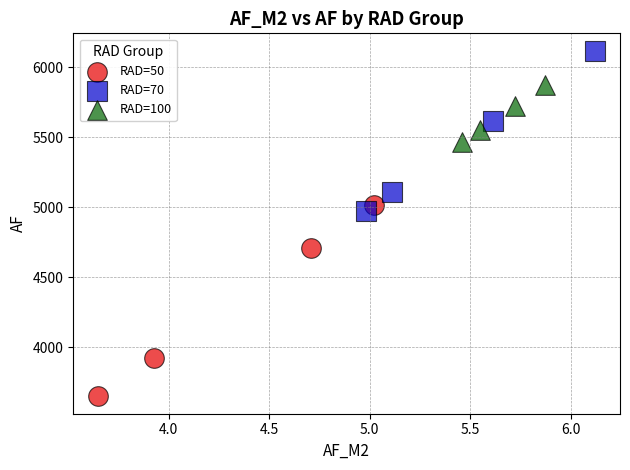

Which series reaches the minimum Y coordinate?

RAD=50